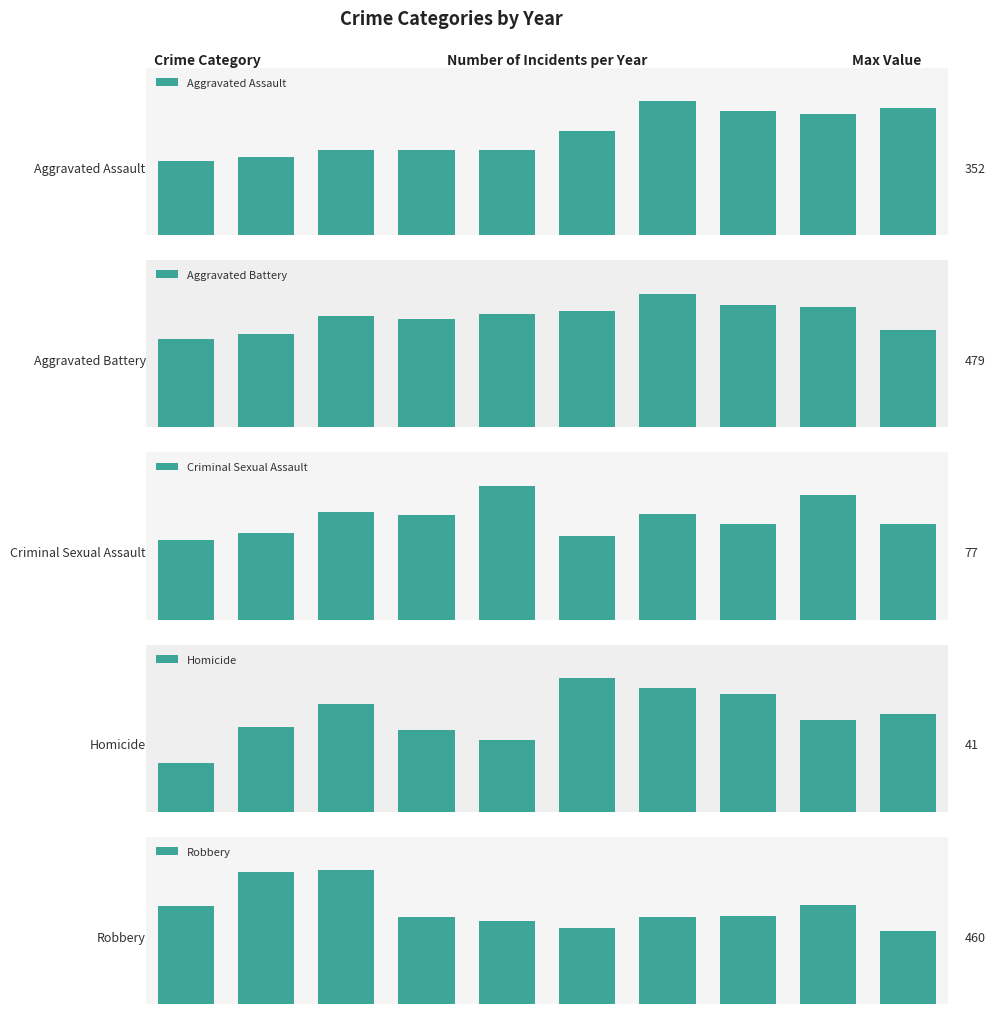

Reading left to right, transcribe all the data shown in this chart.

Aggravated Assault: 0=194	1=206	2=225	3=225	4=223	5=273	6=352	7=327	8=320	9=334
Aggravated Battery: 0=316	1=336	2=400	3=389	4=407	5=416	6=479	7=439	8=432	9=350
Criminal Sexual Assault: 0=46	1=50	2=62	3=60	4=77	5=48	6=61	7=55	8=72	9=55
Homicide: 0=15	1=26	2=33	3=25	4=22	5=41	6=38	7=36	8=28	9=30
Robbery: 0=337	1=454	2=460	3=301	4=287	5=263	6=300	7=304	8=341	9=250